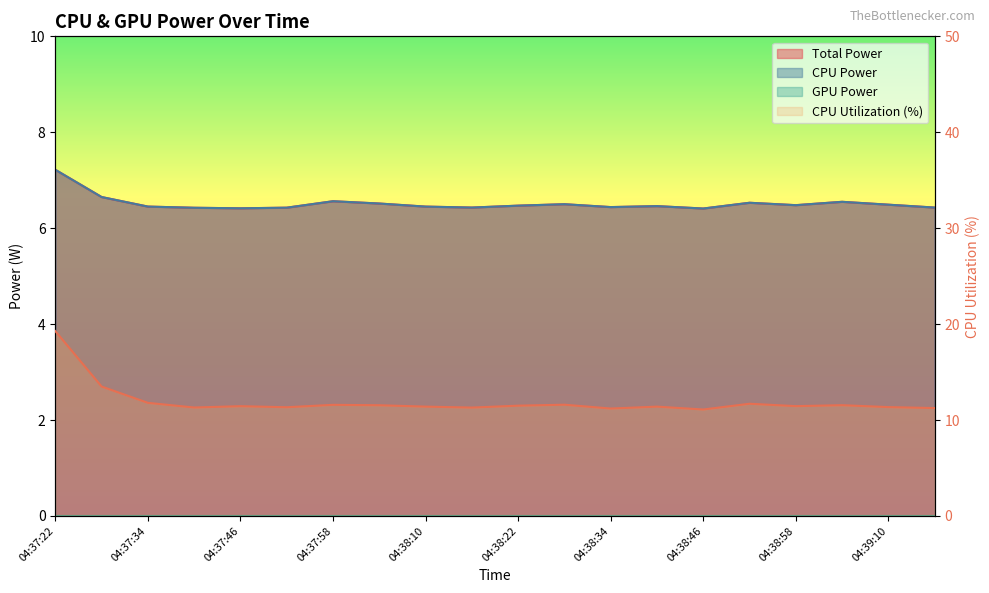

At which category does the chart reach its peak across all series?

04:37:22